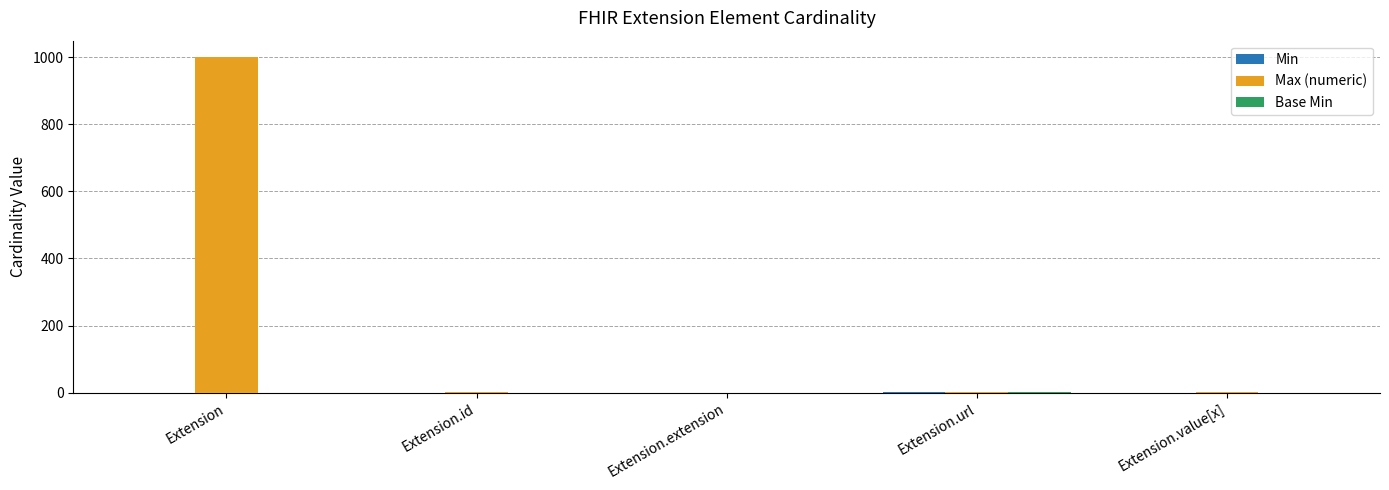

Is it true that Max (numeric) equals 999 at Extension?

True